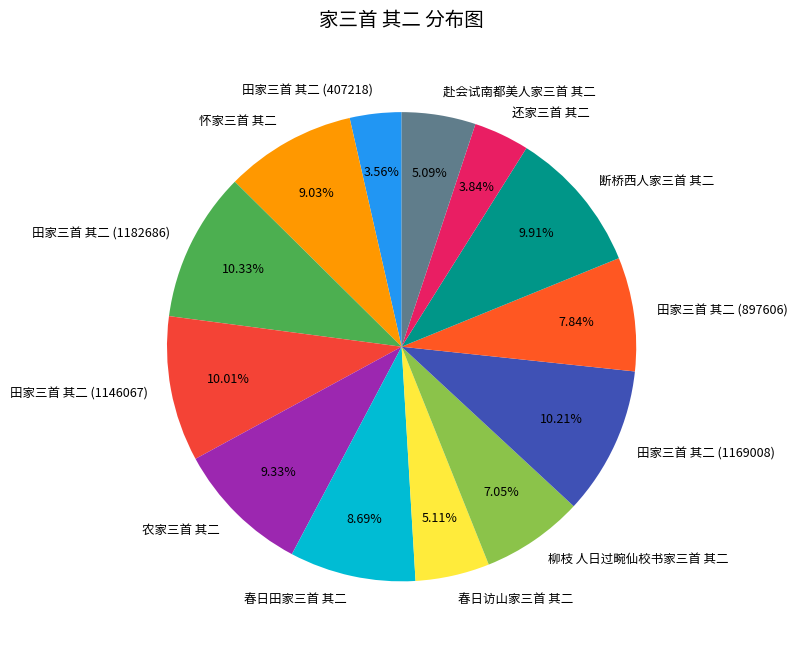

Between 田家三首 其二 (407218) and 断桥西人家三首 其二, which is larger?

断桥西人家三首 其二